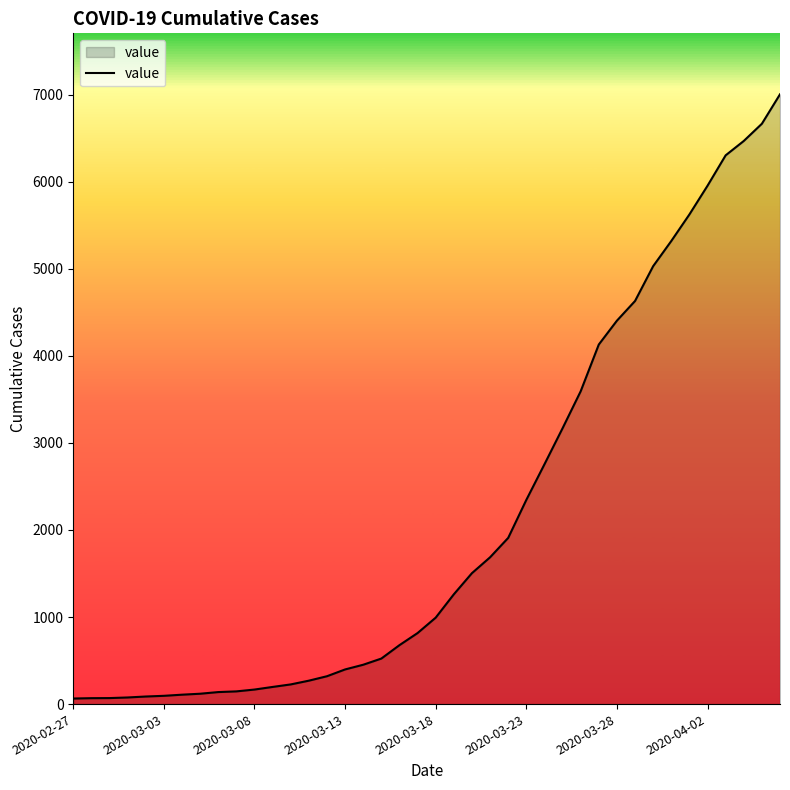

Is it true that the value at 2020-03-28 is 4404?

True